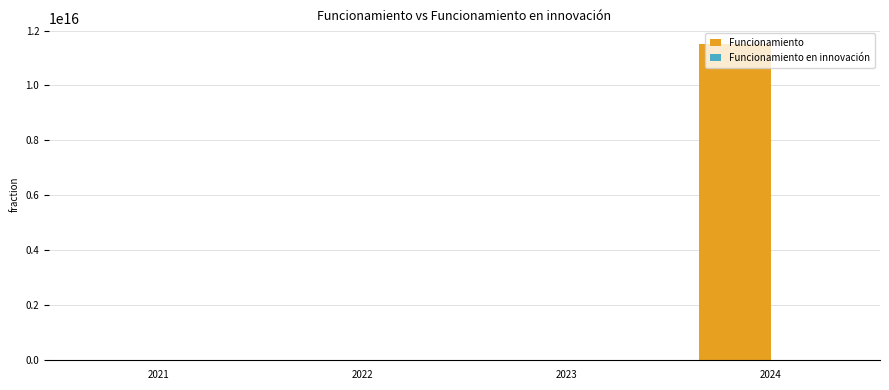

Which series has the largest total across all categories?

Funcionamiento